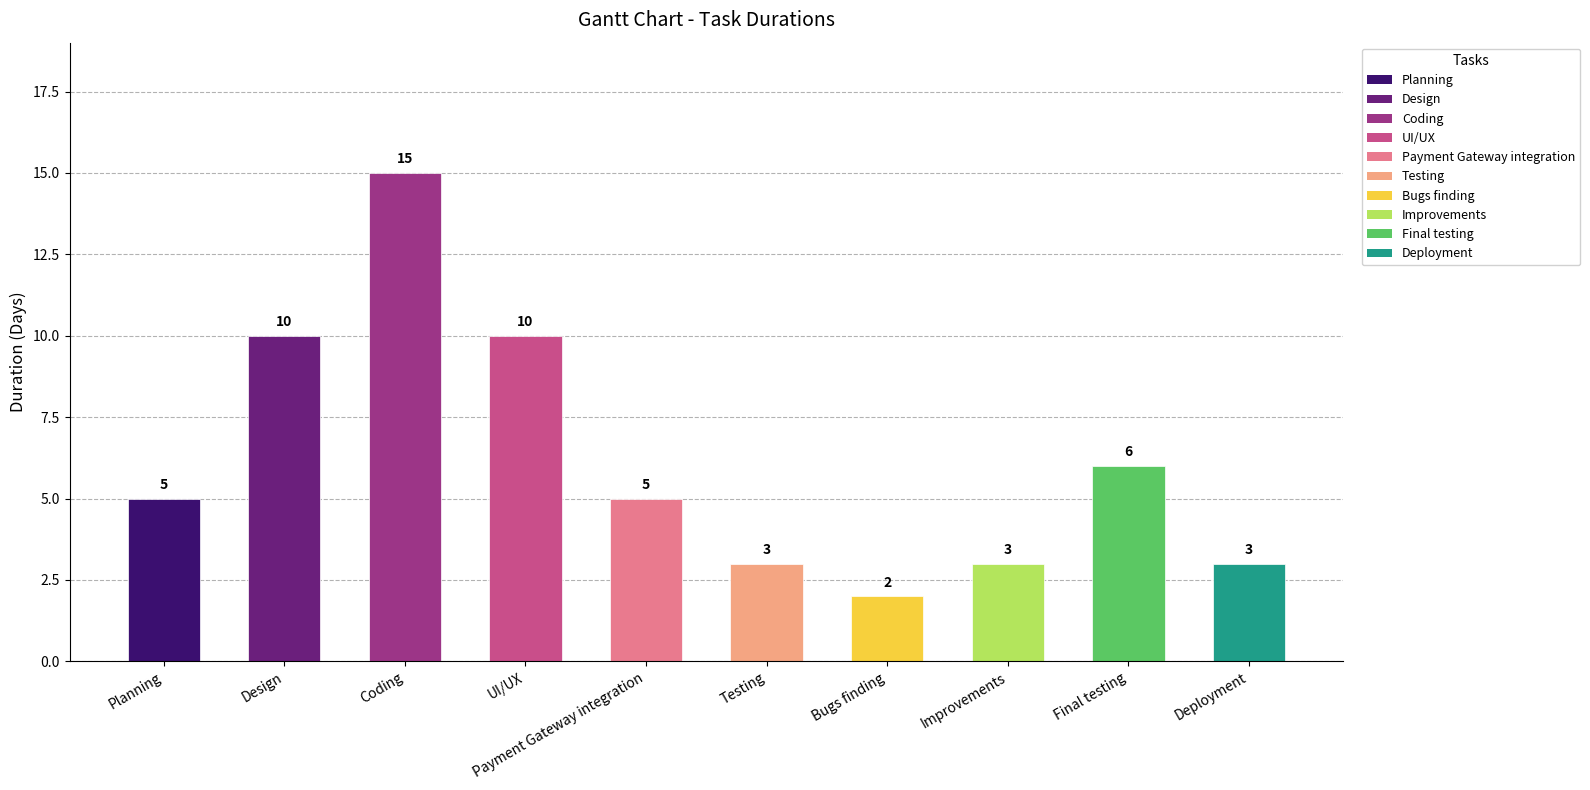

What is the smallest value displayed?

2